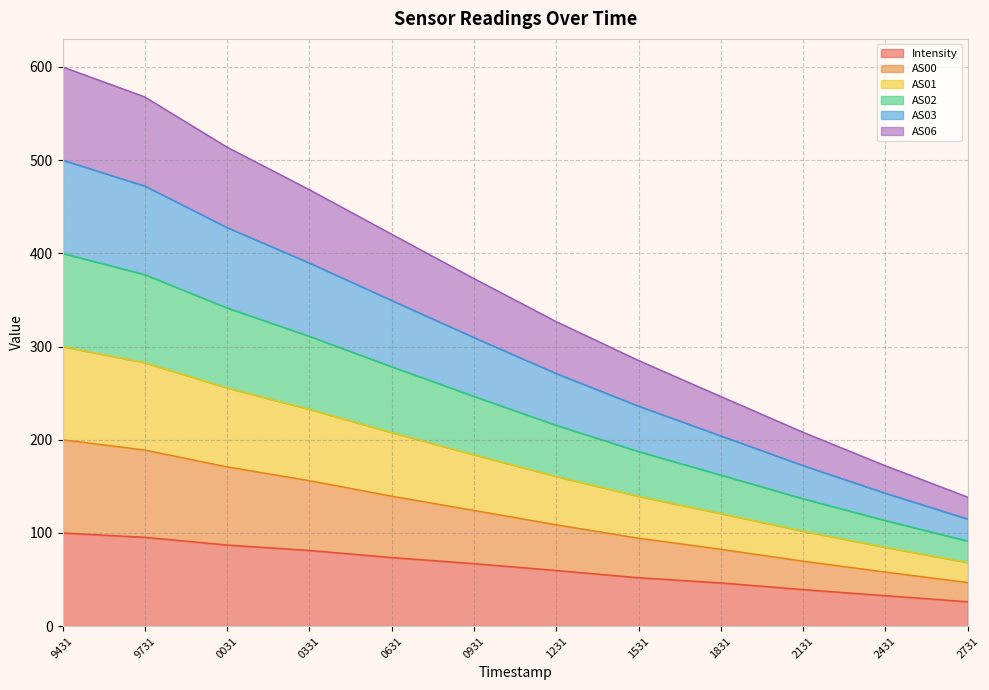

What is the total value across all series at 0031?

513.8